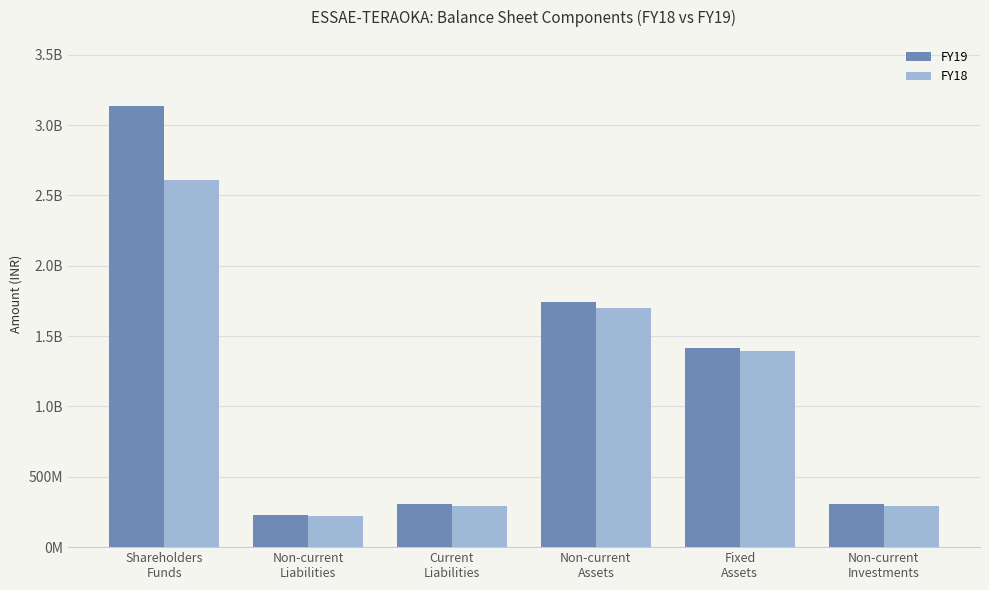

At which category does the chart reach its peak across all series?

Shareholders
Funds